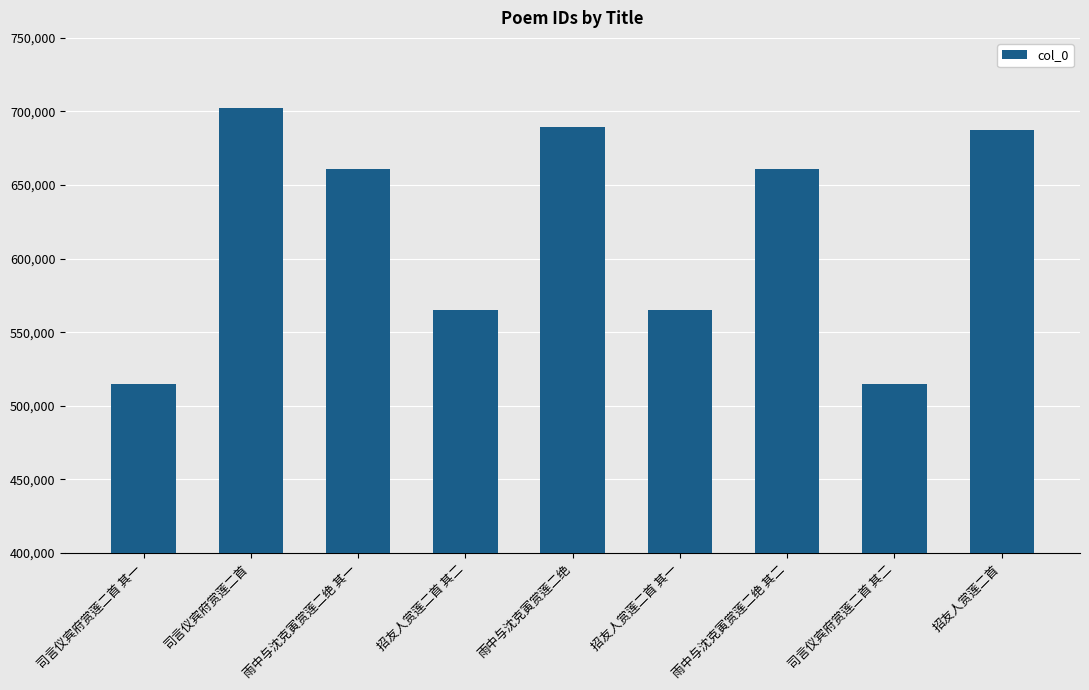

Approximately how many times larger is the value at 雨中与沈克寅赏莲二绝 其二 compared to 招友人赏莲二首?

1.0